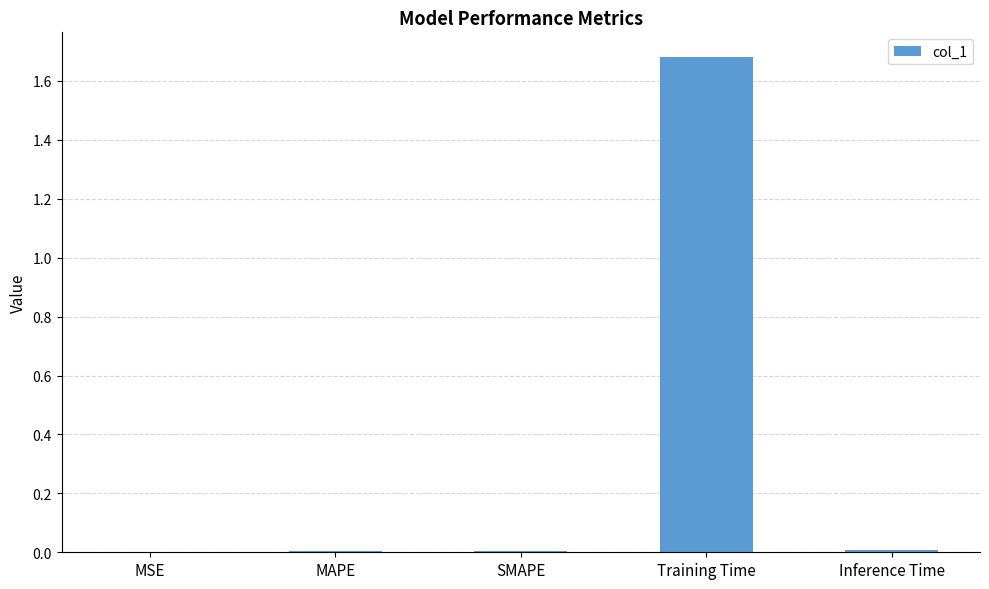

Count the number of categories in the chart.

5